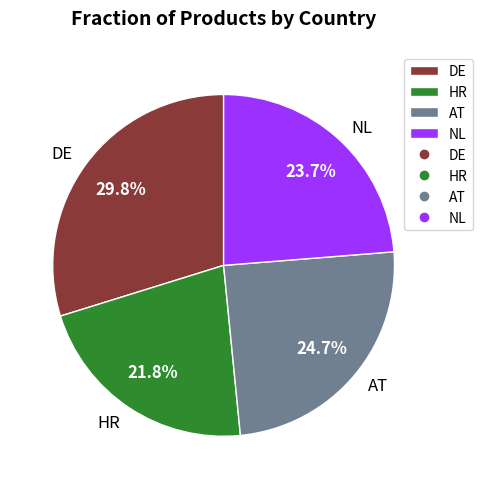

Is the sum of NL and HR greater than half?

No